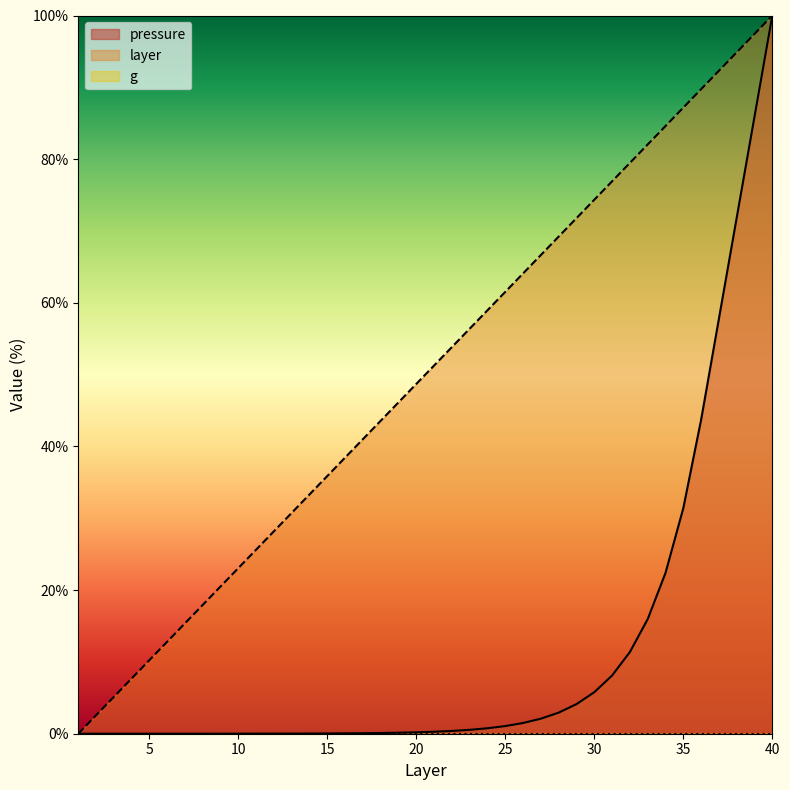

The pressure series shows 0.0 at 12. True or false?

False